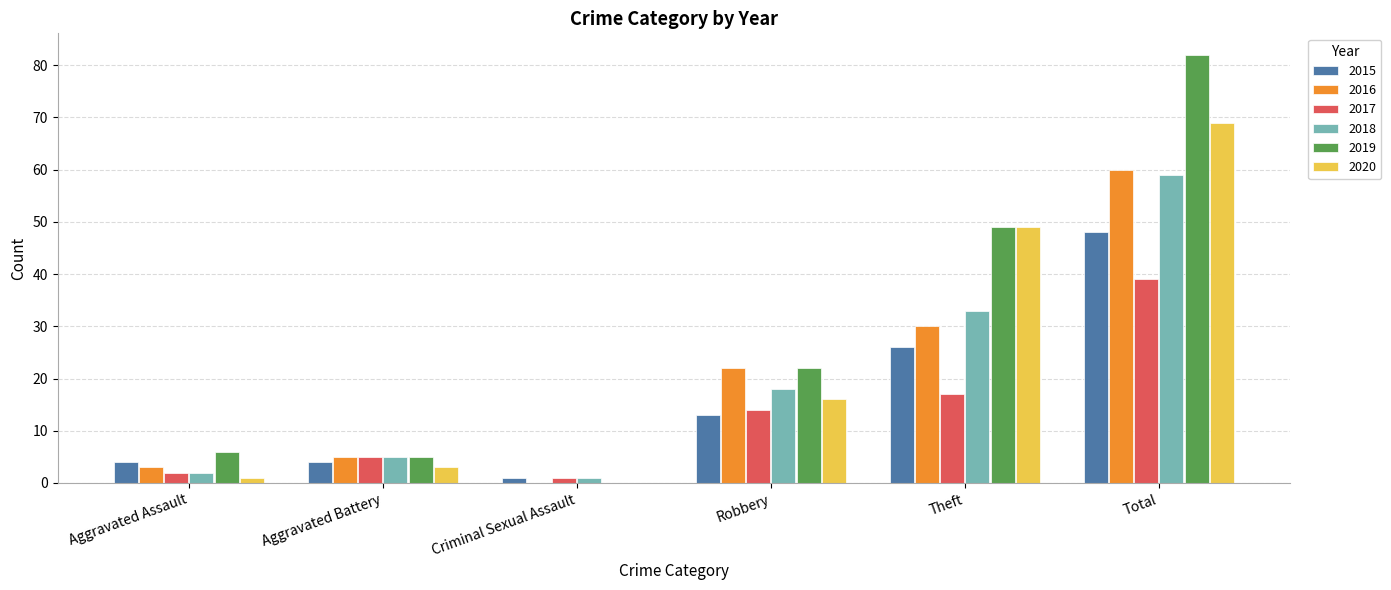

What is the maximum value shown in the chart?

82